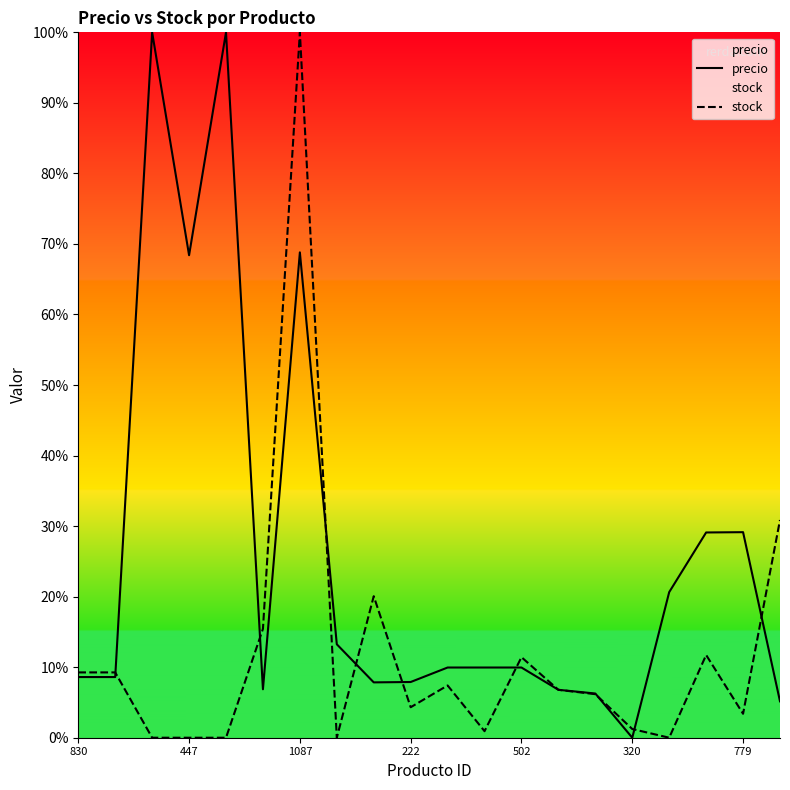

Rank the series at 320 from highest to lowest value.

stock, precio